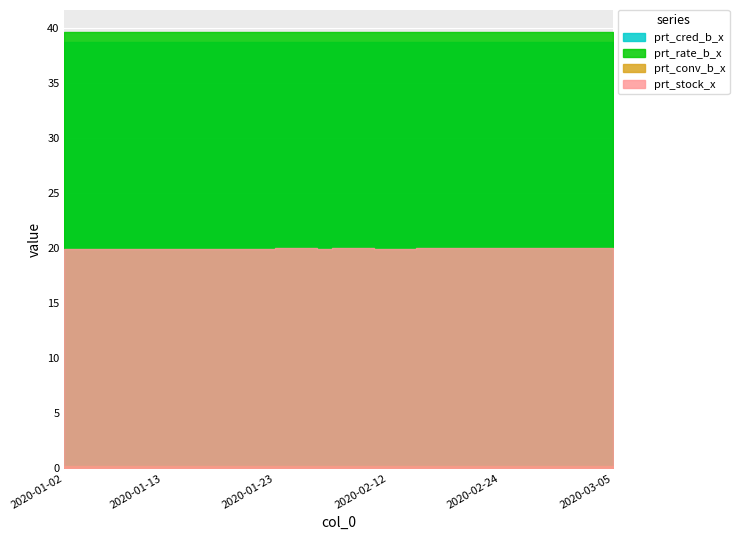

List the labels in order of prt_cred_b_x value, smallest first.

2020-02-10, 2020-02-11, 2020-01-22, 2020-01-23, 2020-02-03, 2020-02-04, 2020-02-05, 2020-02-06, 2020-02-07, 2020-01-02, 2020-01-03, 2020-01-06, 2020-01-07, 2020-01-08, 2020-01-09, 2020-01-10, 2020-01-13, 2020-01-14, 2020-01-15, 2020-01-16, 2020-01-17, 2020-01-20, 2020-01-21, 2020-02-12, 2020-02-13, 2020-02-14, 2020-02-17, 2020-02-18, 2020-02-19, 2020-02-20, 2020-02-21, 2020-02-24, 2020-02-26, 2020-02-27, 2020-02-28, 2020-03-02, 2020-03-03, 2020-03-04, 2020-02-25, 2020-03-05